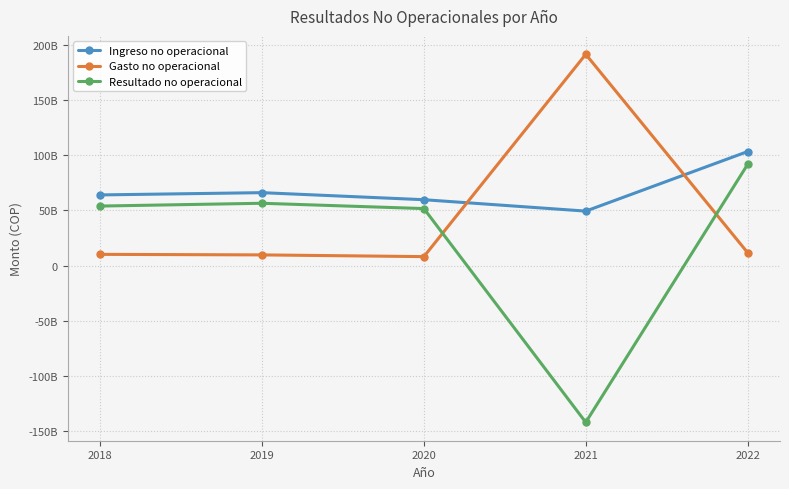

The value of Gasto no operacional at 2019 is 13132781191. True or false?

False